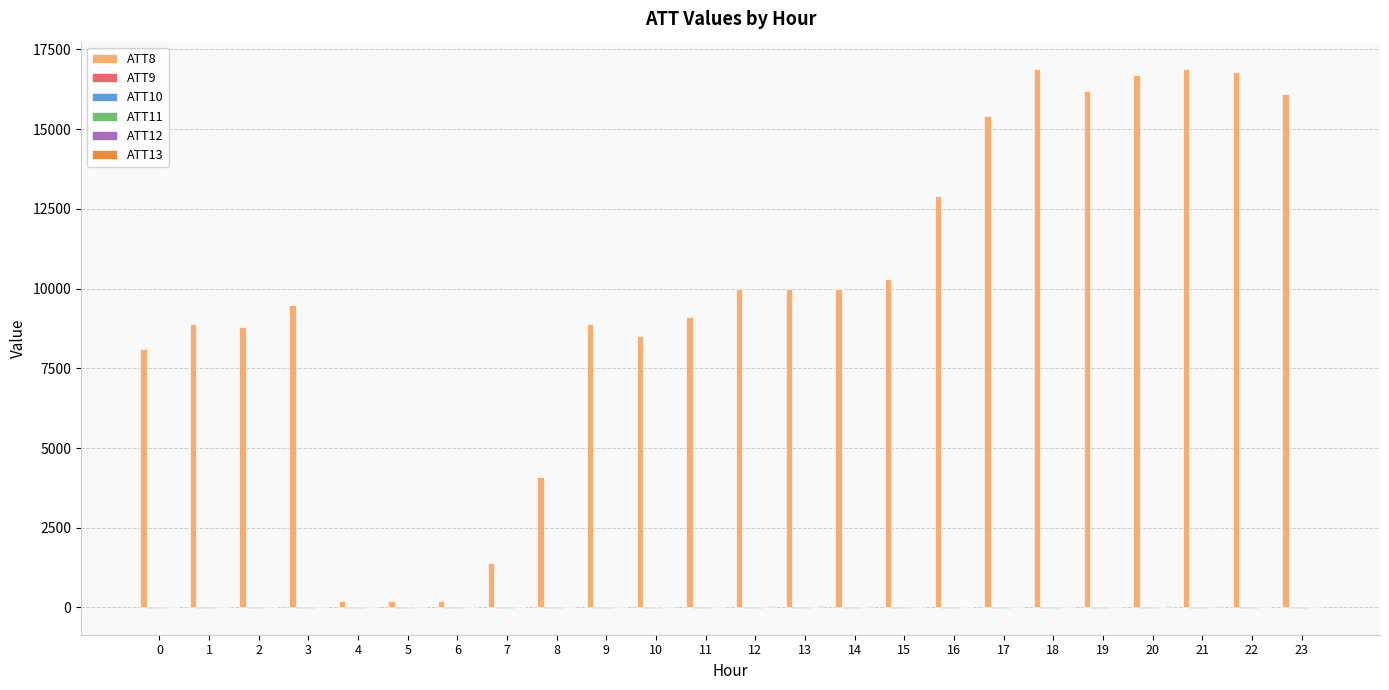

What is the spread (max minus min) of values at 21?

16910.0